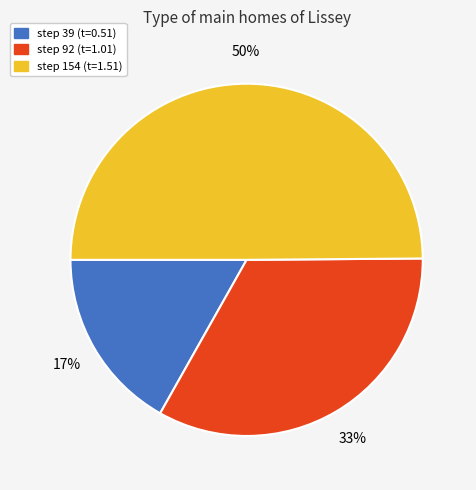

What is the smallest slice in the pie chart?

step 39 (t=0.51)